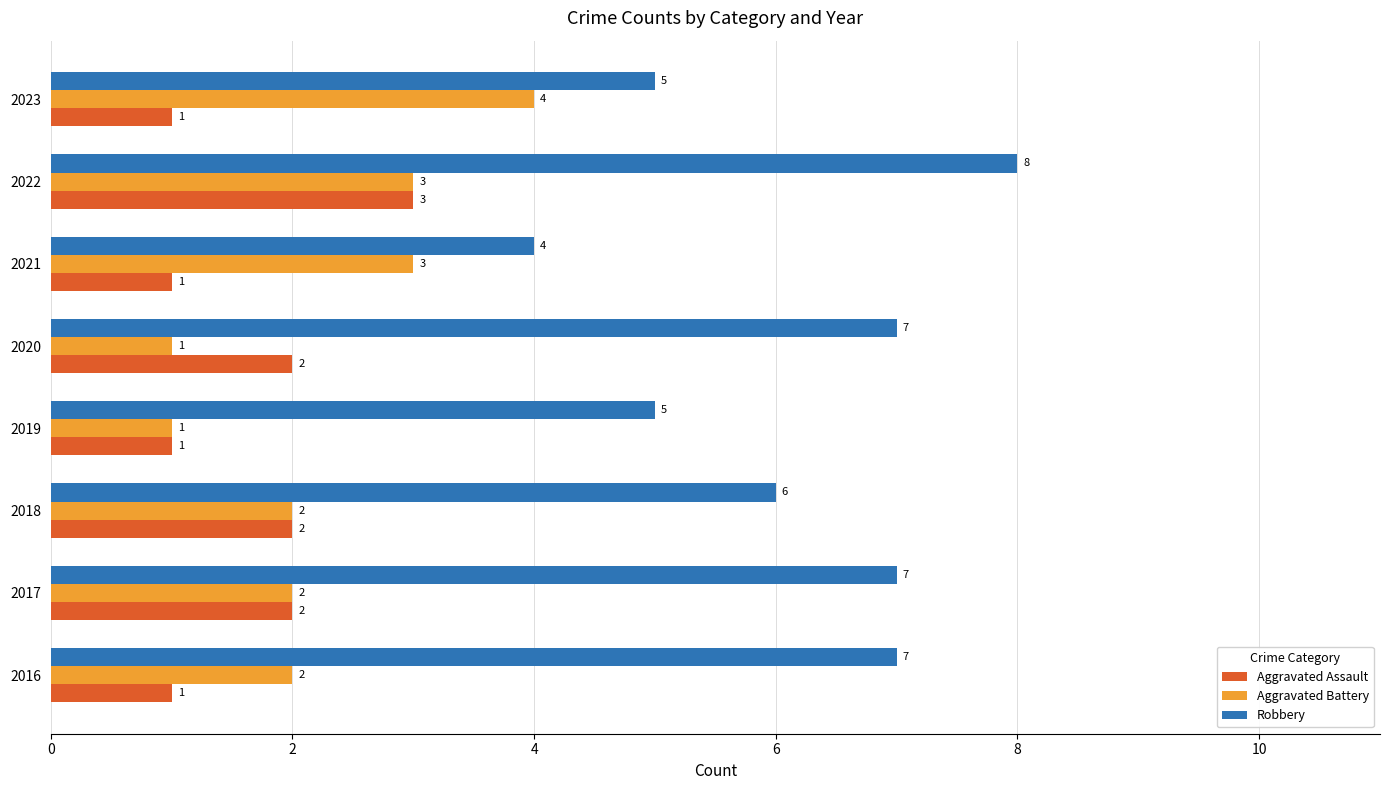

How many distinct data groups are displayed?

3